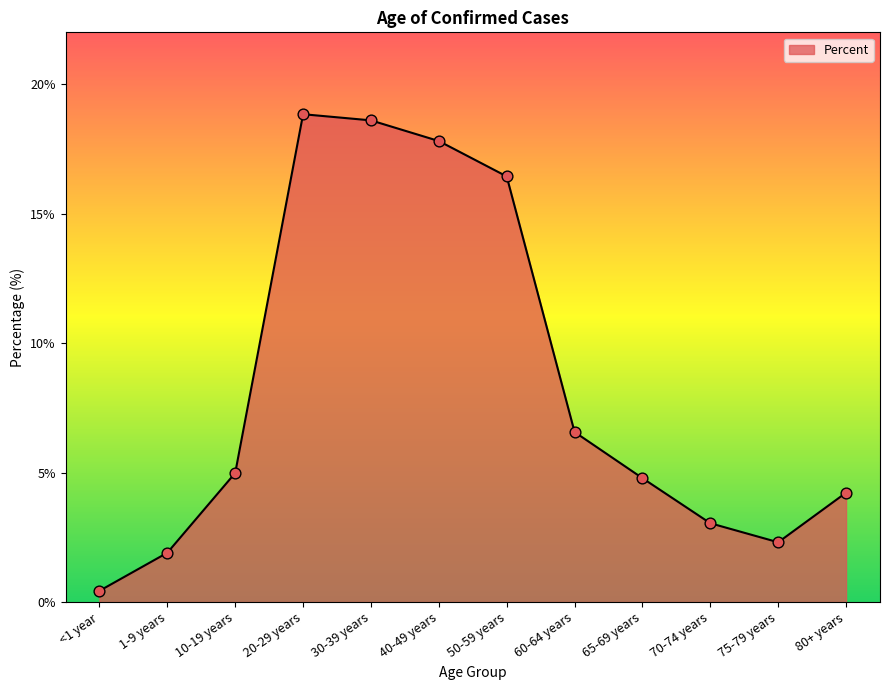

What is the change in value from 40-49 years to 65-69 years?

-13.0